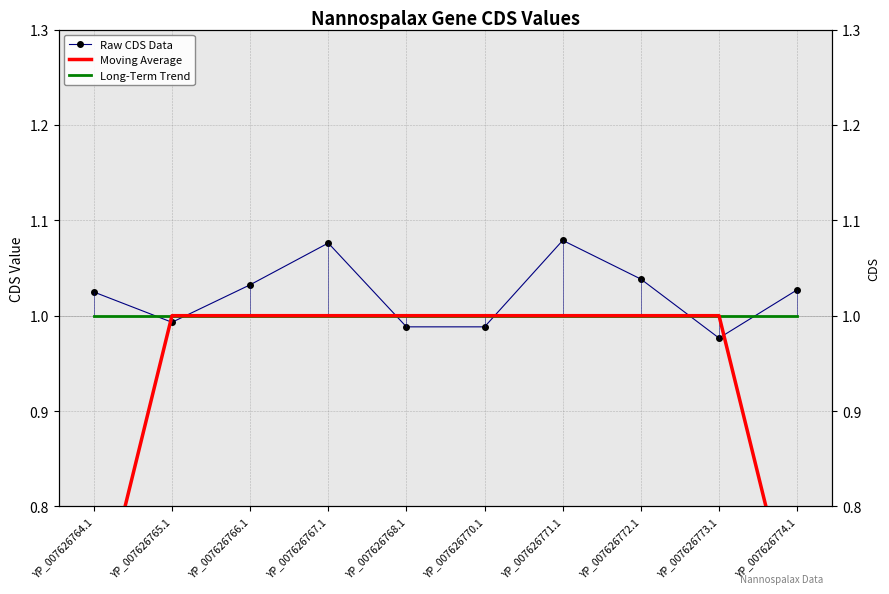

What is the approximate value of Long-Term Trend at YP_007626765.1?

1.0